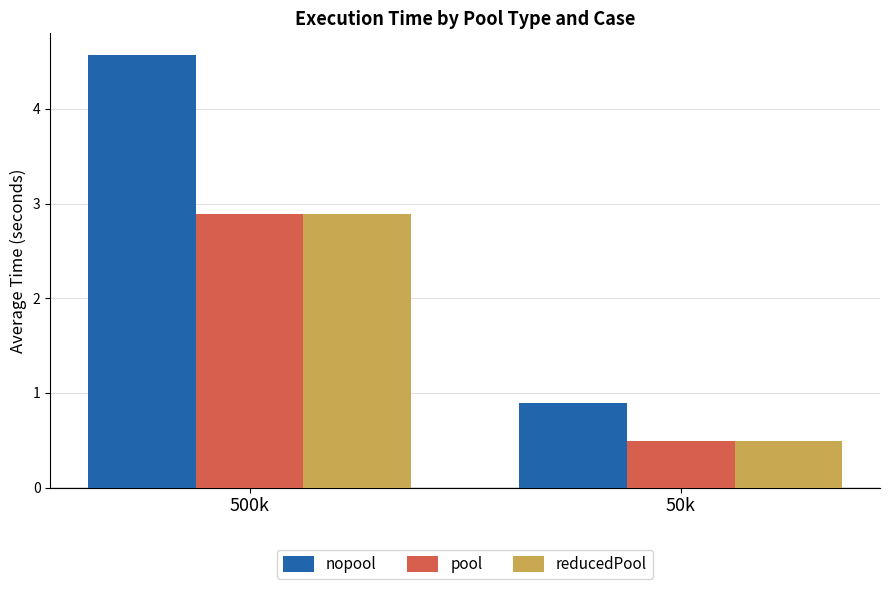

Which label corresponds to the largest value in the chart?

500k